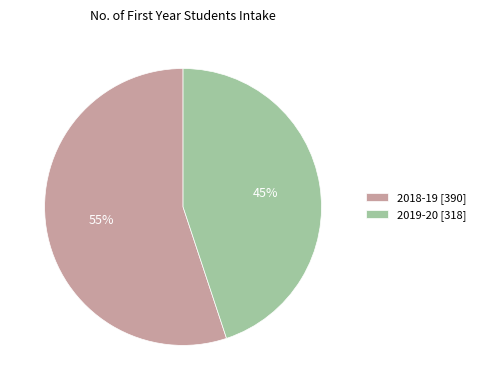

True or false: 2018-19 accounts for 63% of the total.

False